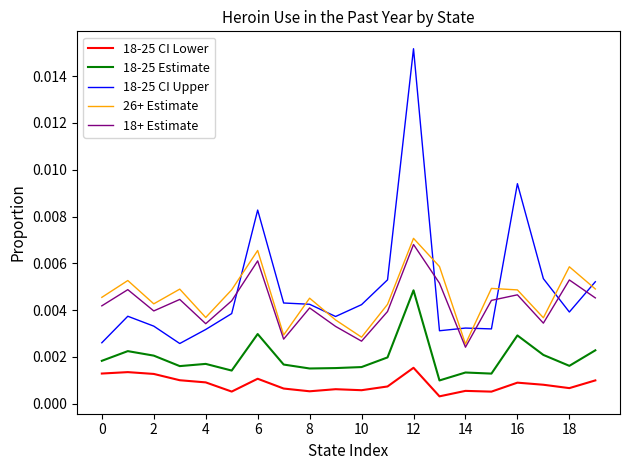

Which series has the largest range (max minus min)?

18-25 CI Upper